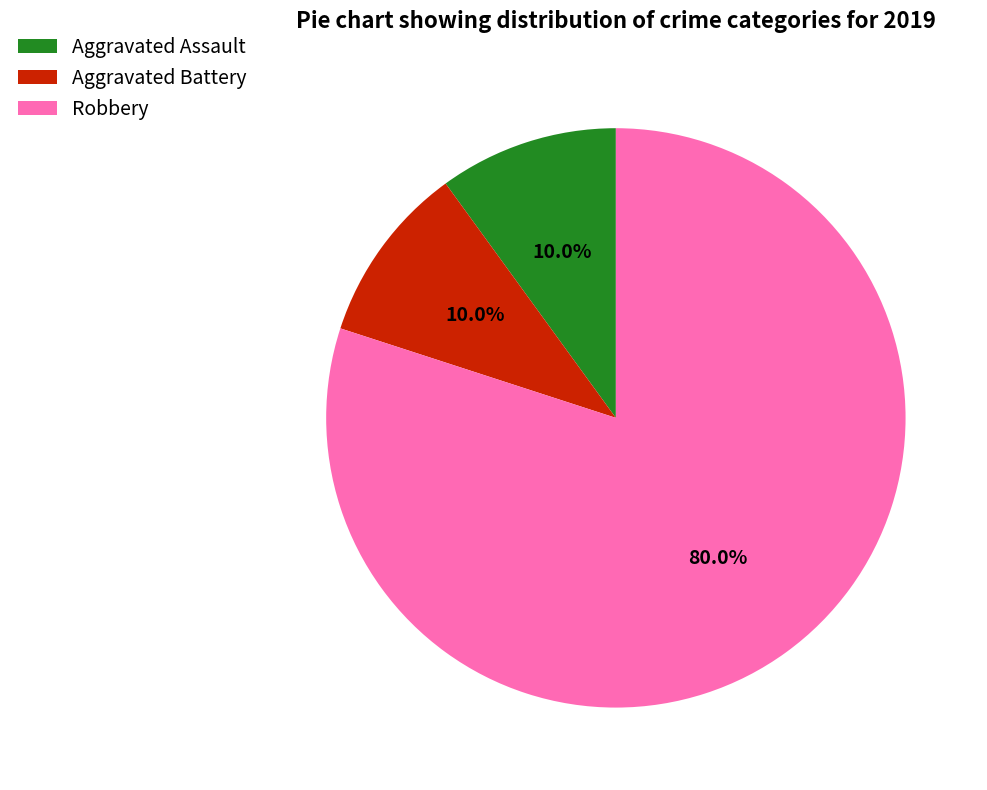

To the nearest percent, what is the combined percentage of Robbery and Aggravated Assault?

90%